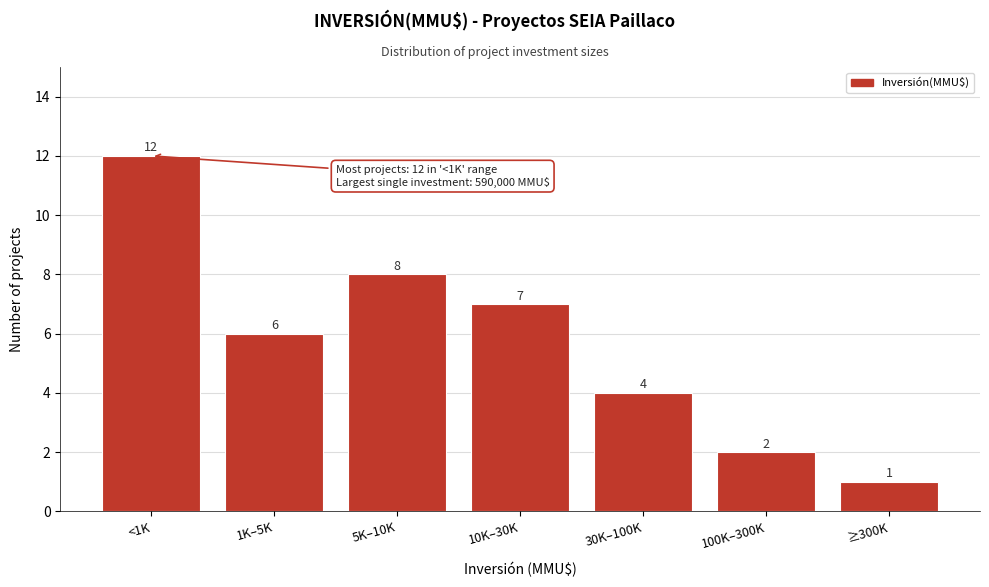

Reading left to right, transcribe all the data shown in this chart.

<1K=12	1K–5K=6	5K–10K=8	10K–30K=7	30K–100K=4	100K–300K=2	≥300K=1